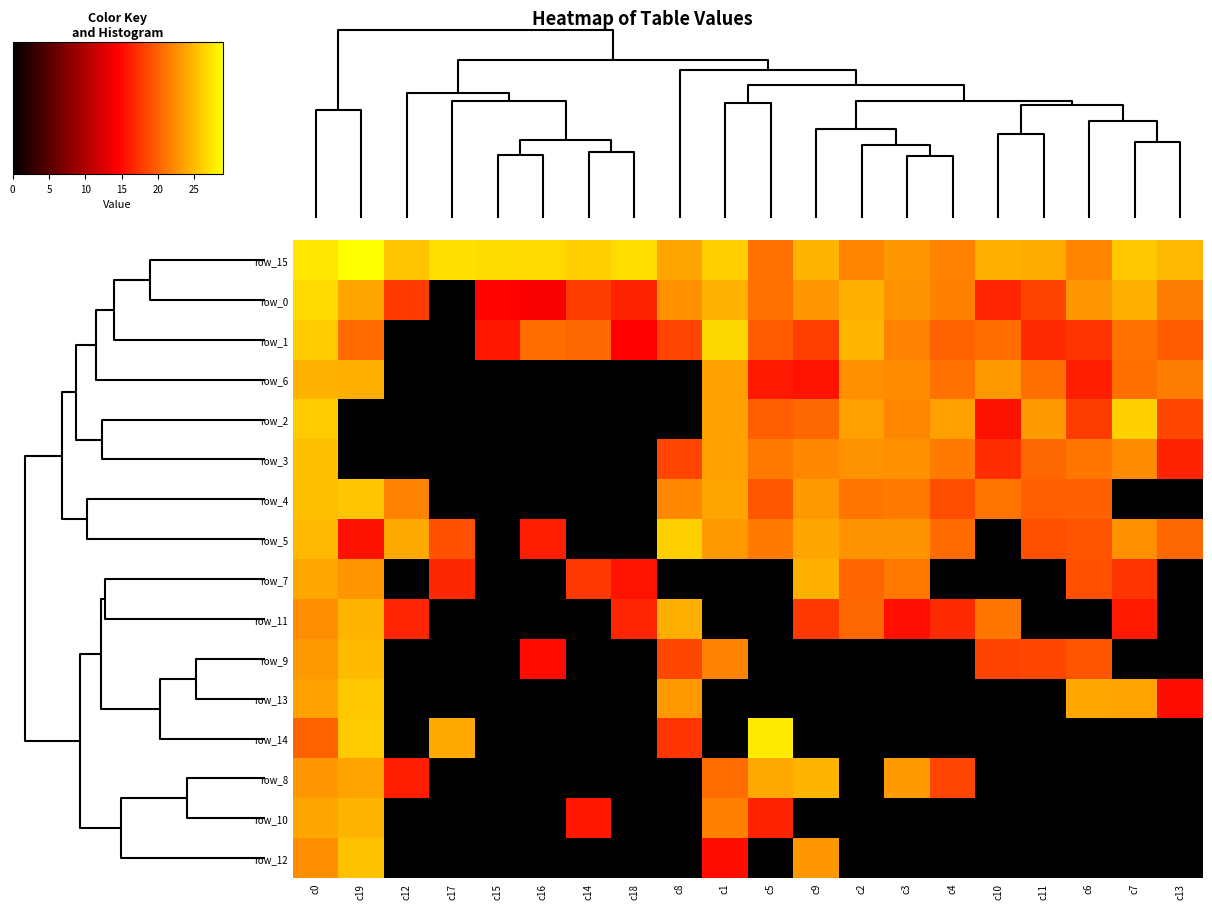

At which category is the sum across all series the highest?

c0